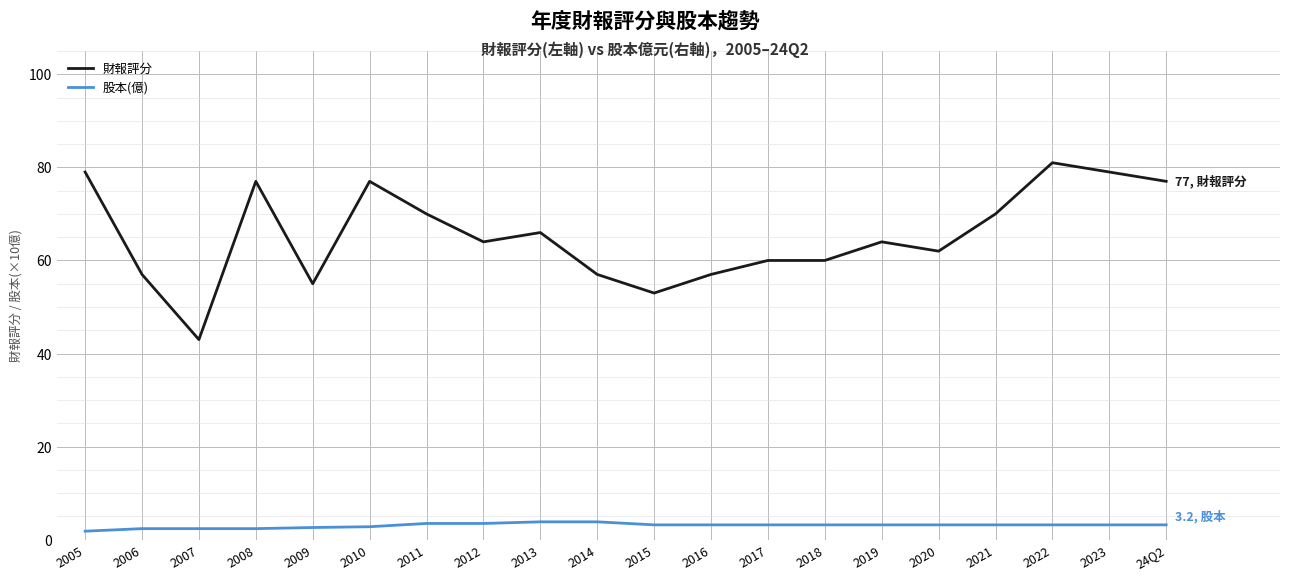

What is the approximate value of 股本(億) at 2012?

3.5